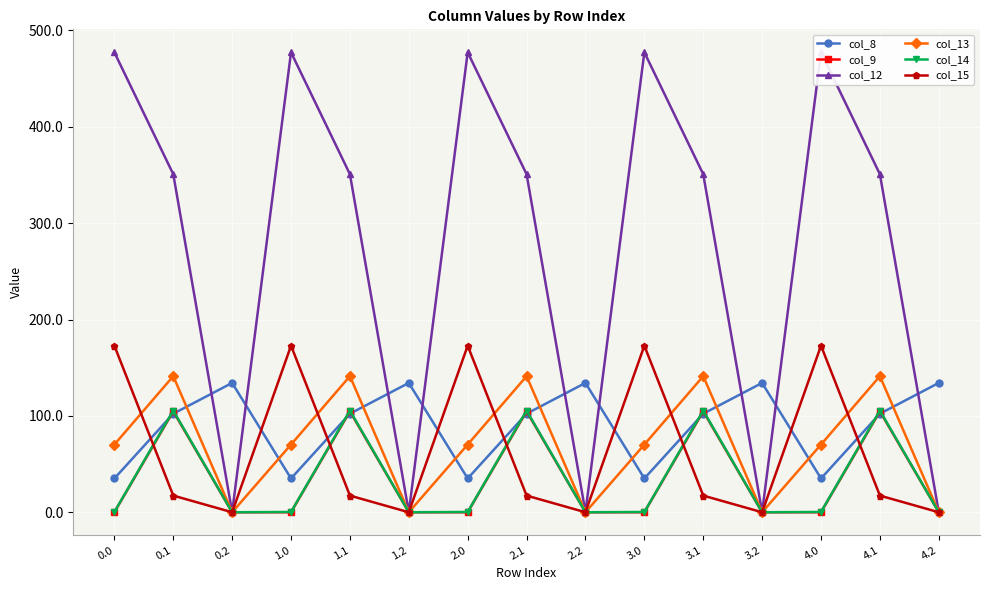

The value of col_15 at 2.1 is 17.3. True or false?

True